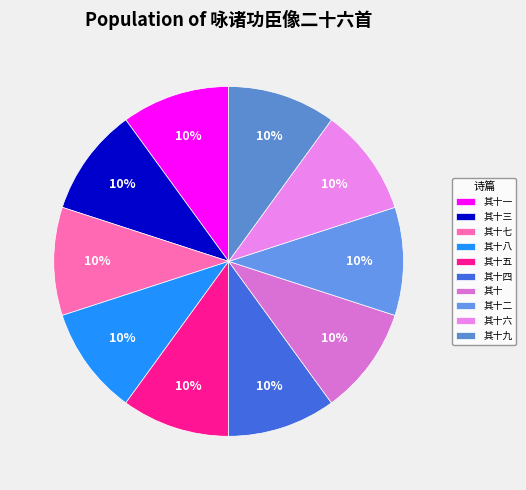

The 其十二 slice represents 2% of the pie. True or false?

False